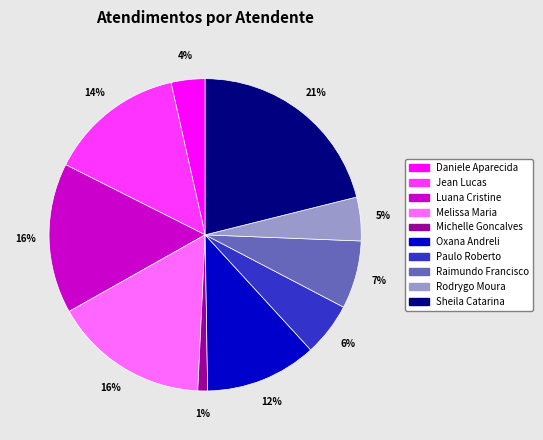

Is there any slice that represents more than half of the pie?

No